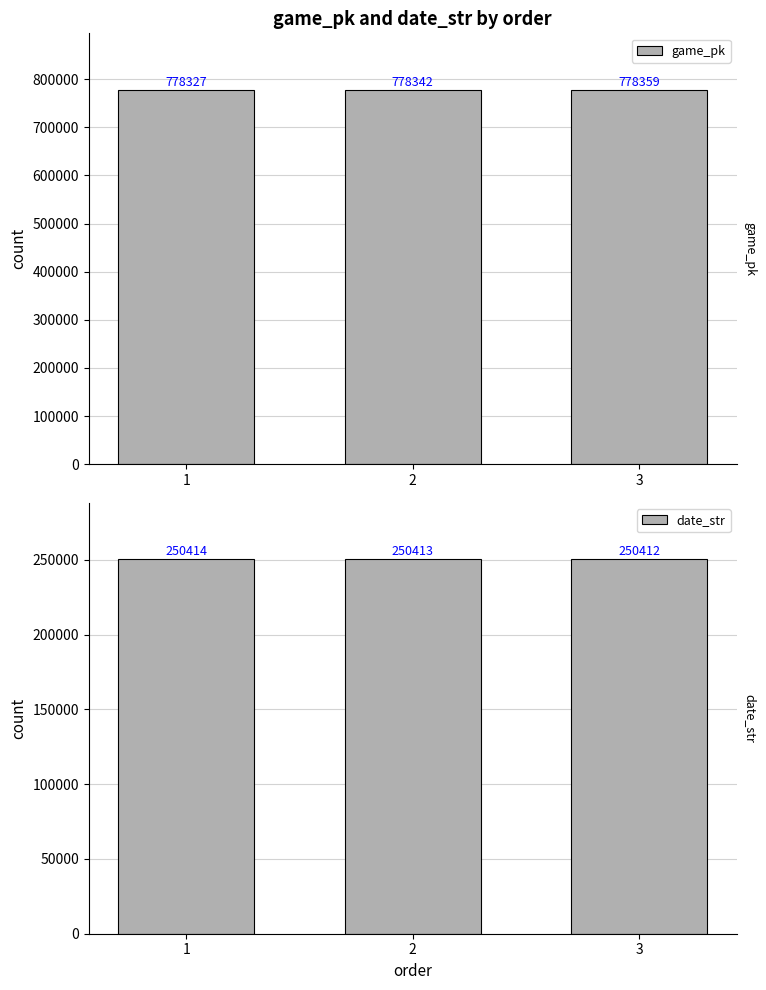

At how many categories does at least one series exceed 650861?

3